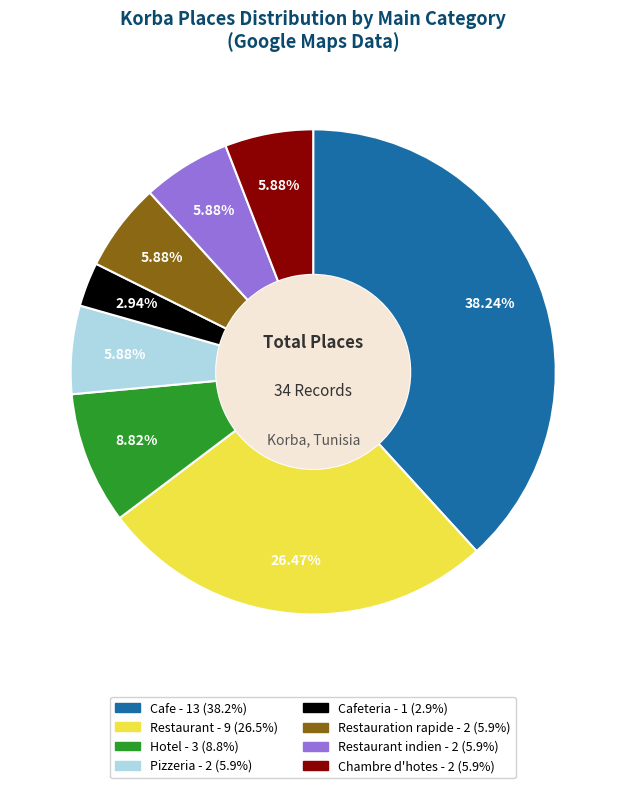

Is there any slice that represents more than half of the pie?

No